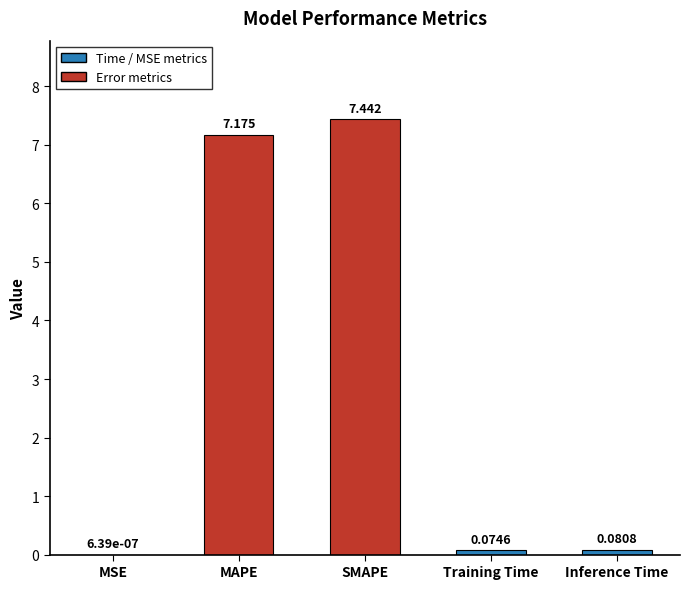

Which category has the highest value across all series?

SMAPE